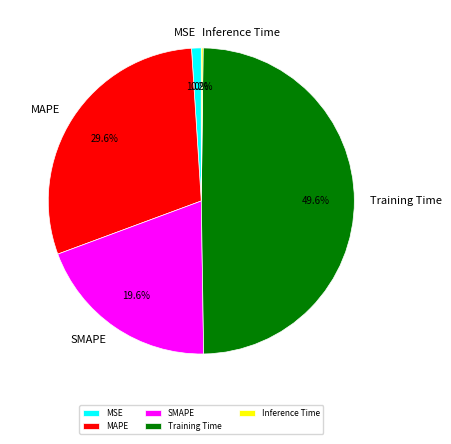

To the nearest percent, what percentage of the pie is Training Time?

50%